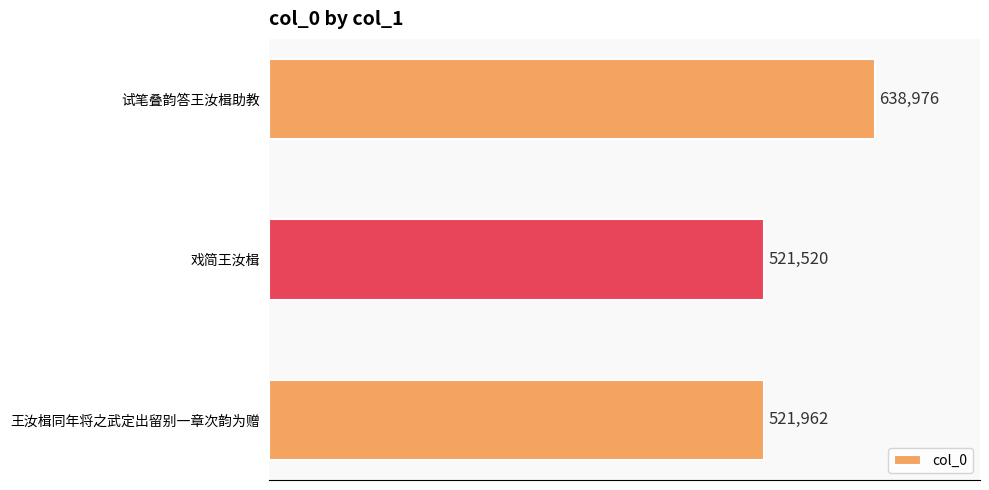

What is the difference between the maximum and second lowest values?

117014